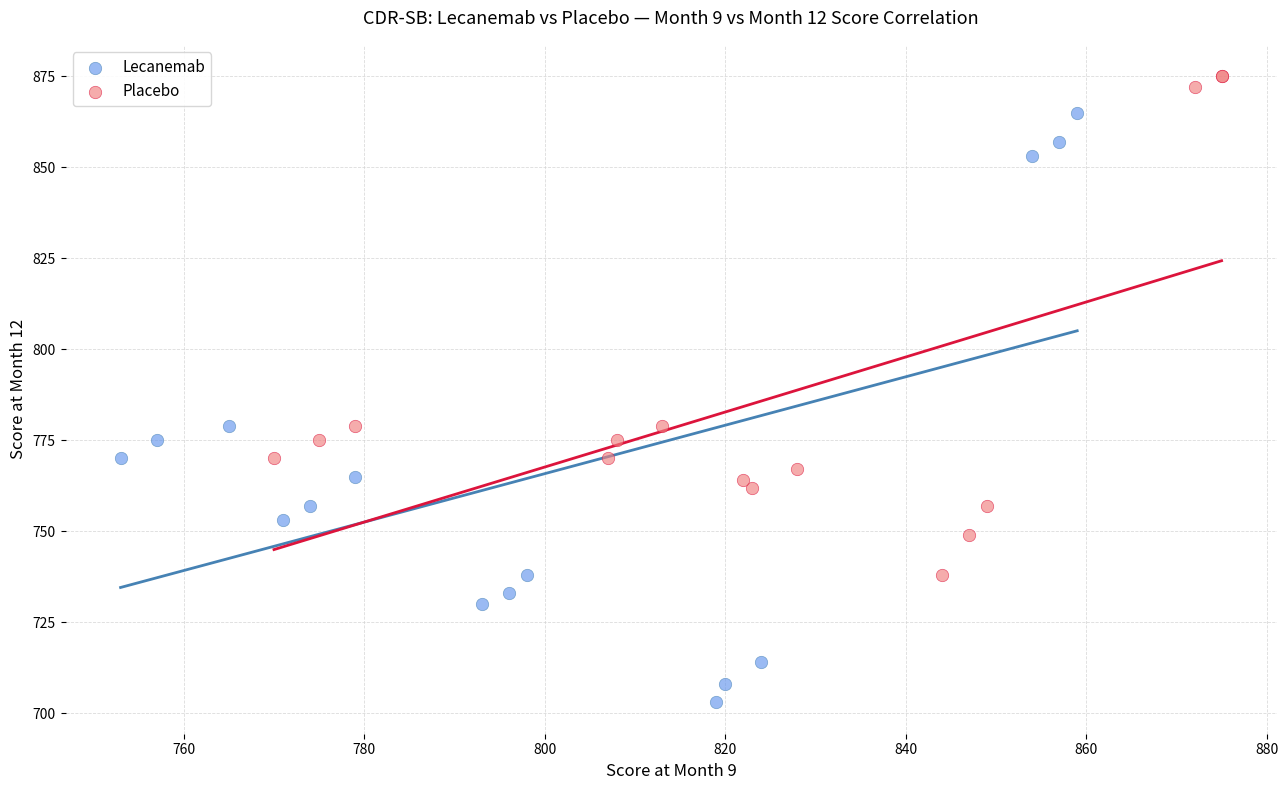

What are all the series names shown in the legend?

Lecanemab, Placebo